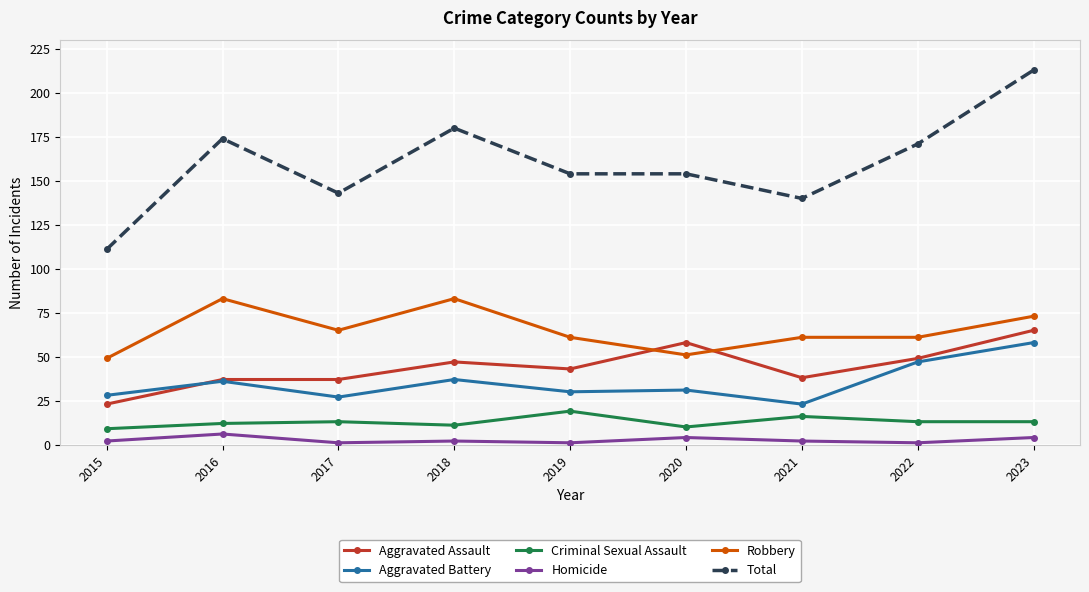

The Total series shows 240 at 2016. True or false?

False